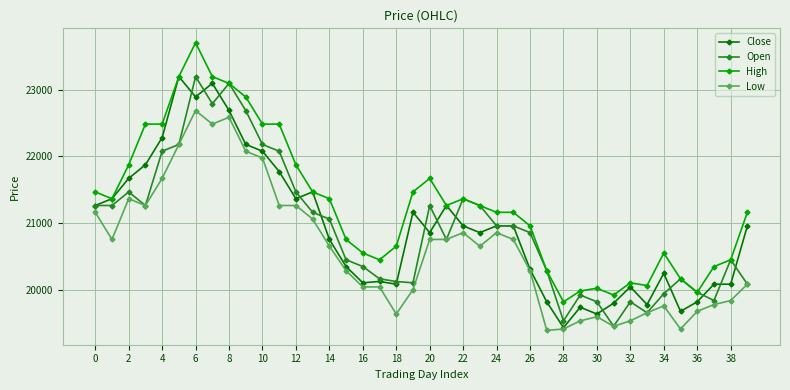

What is the value of the Open point at the 40th from the left?

20081